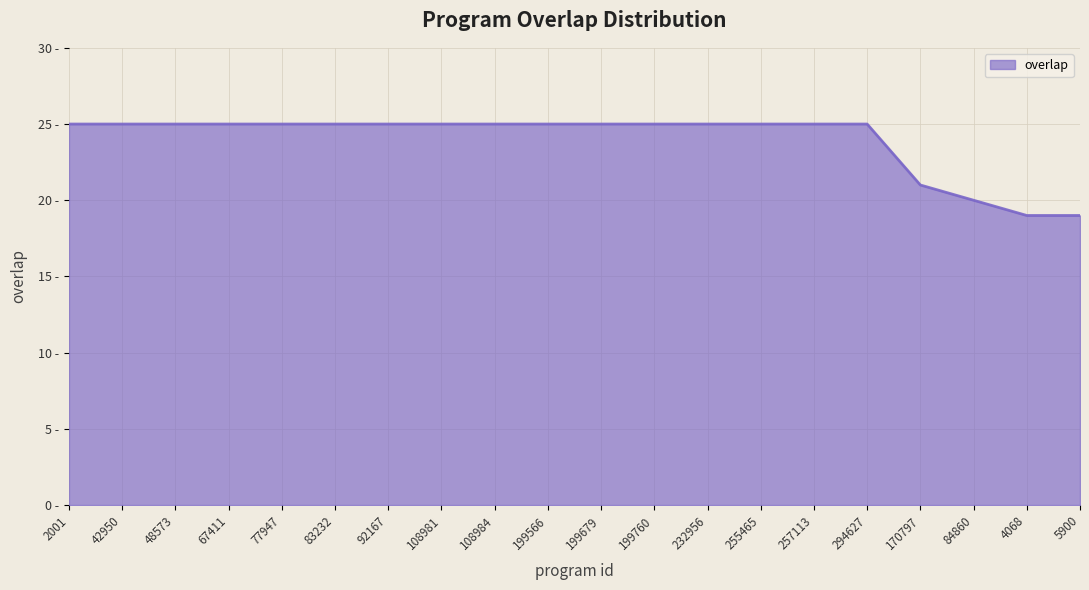

Does the chart have visible grid lines?

Yes